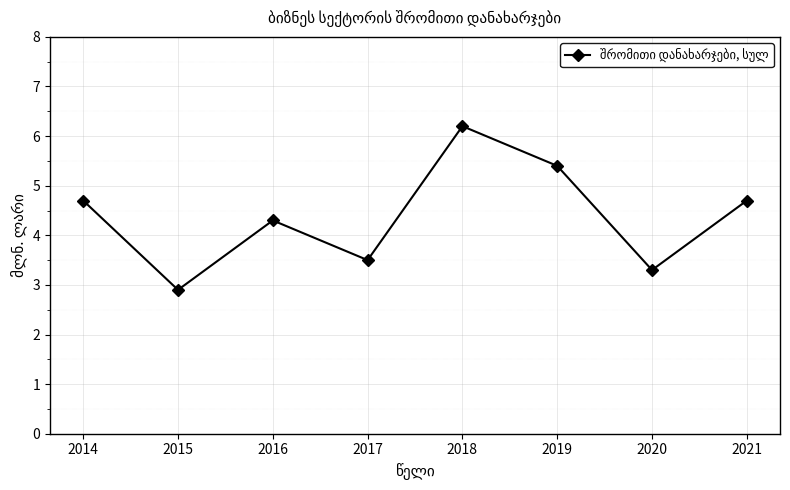

What is the value of the 1st point from the left?

4.7